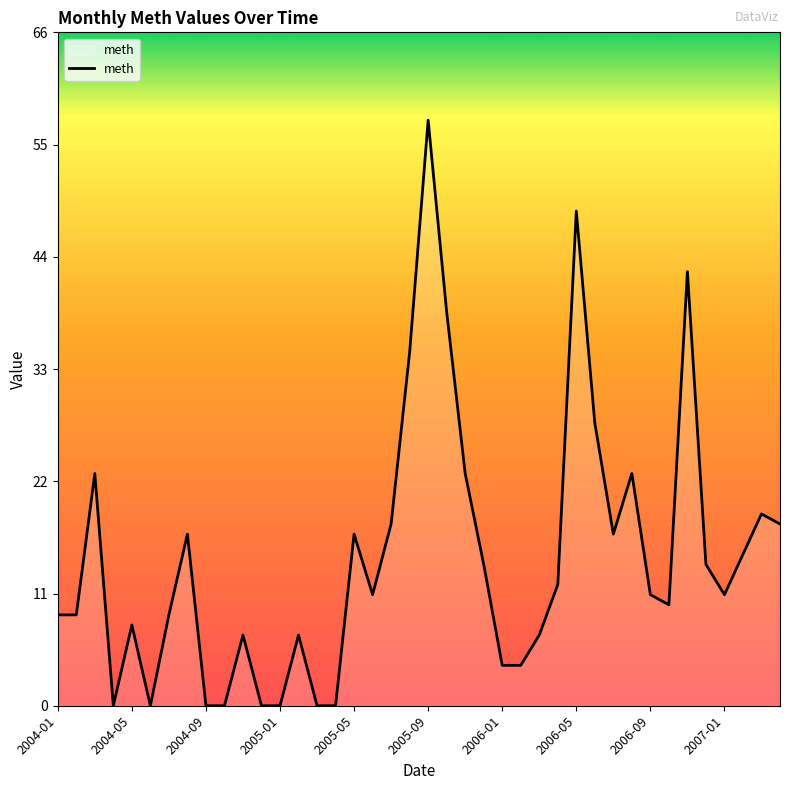

Does the chart display data point markers on the line(s)?

No